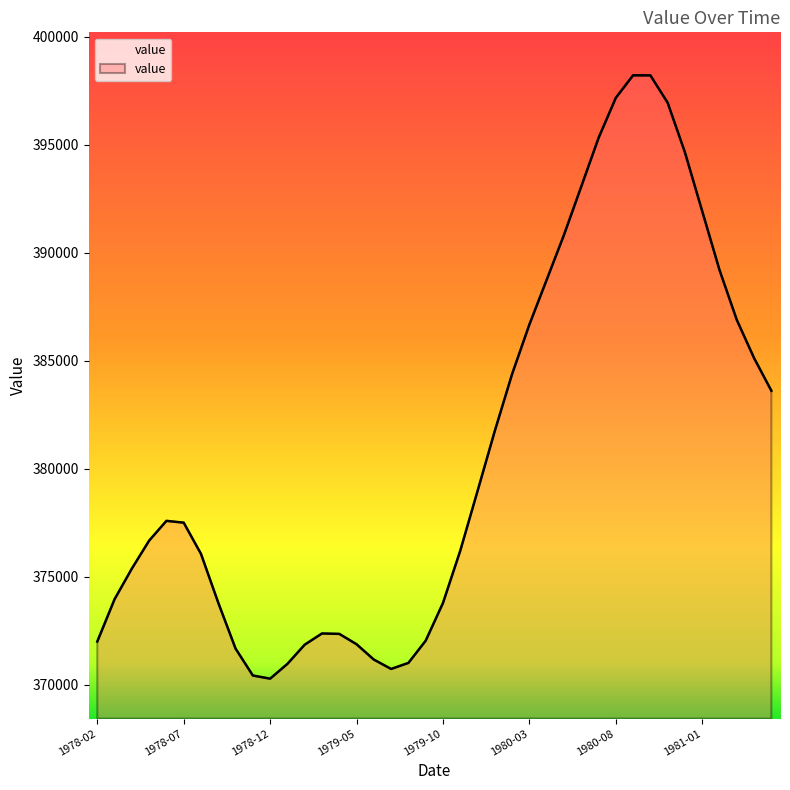

What is the difference between the maximum and minimum values?

27954